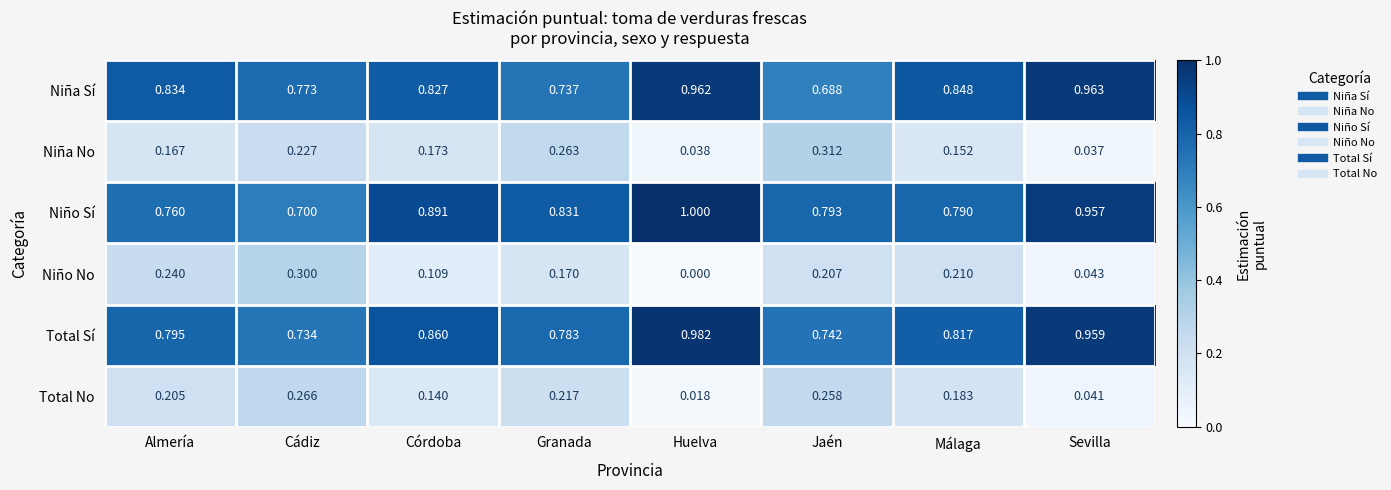

Is the value of Total No at Jaén greater than the value of Niña Sí at Sevilla?

No